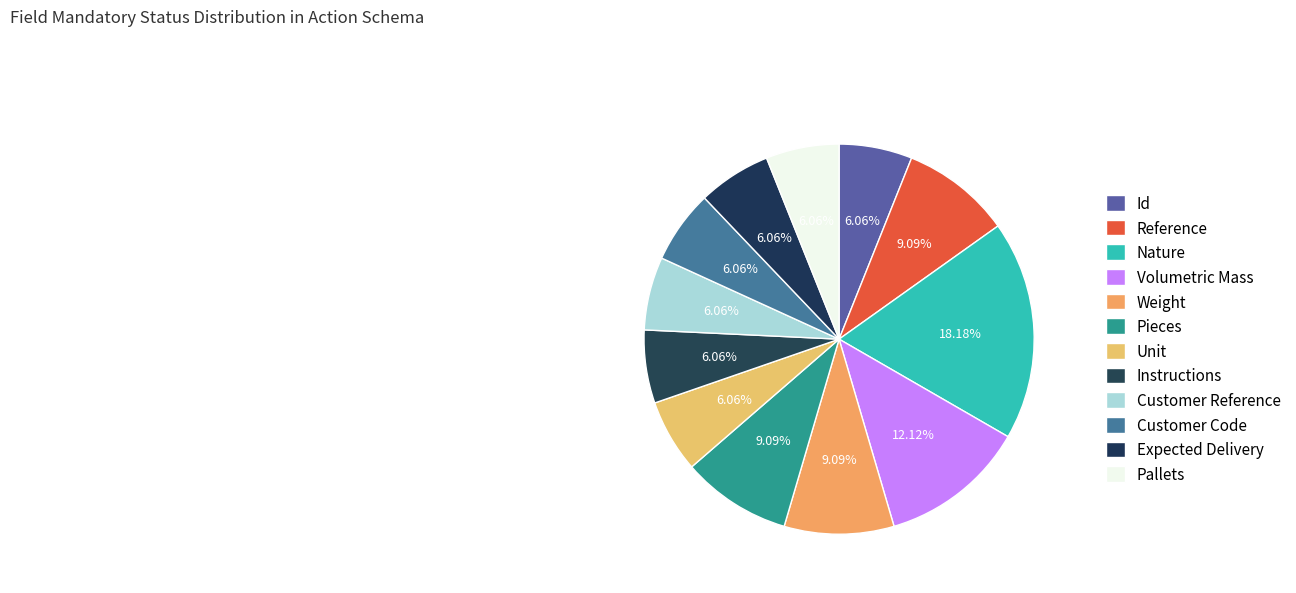

Does any single category account for the majority?

No